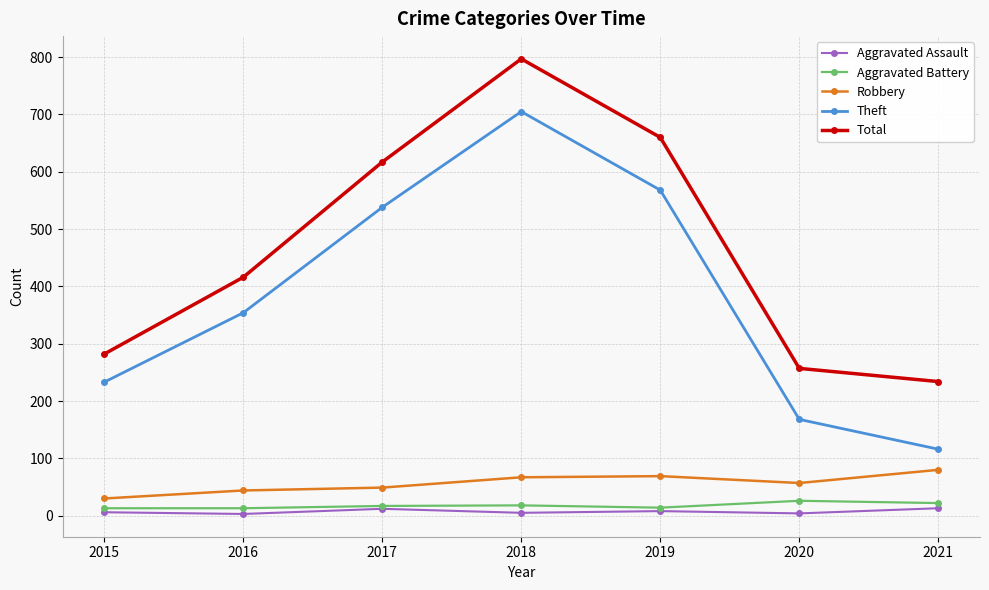

True or false: Aggravated Assault has more than 0 interior local peaks.

True